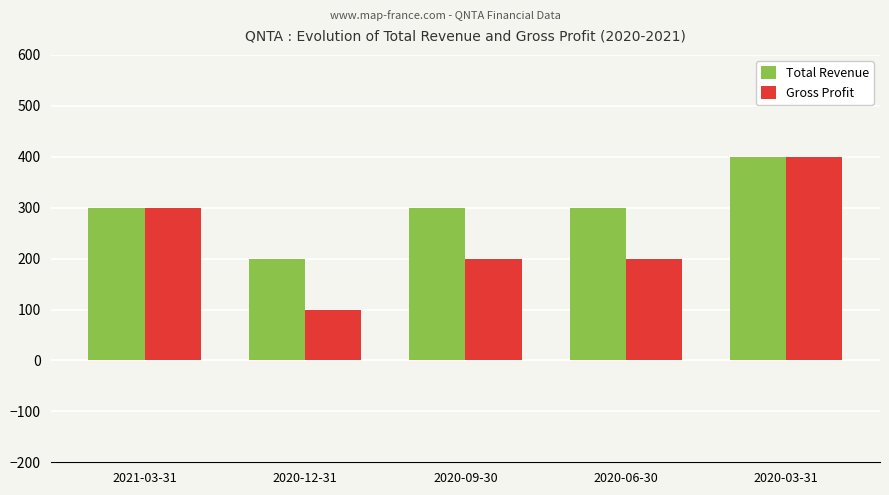

What is the difference between the highest and lowest values at 2020-09-30?

100